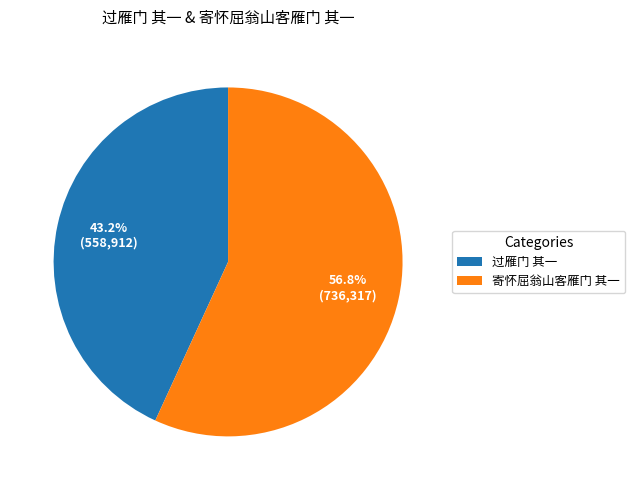

To the nearest percent, what is the average slice percentage?

50%